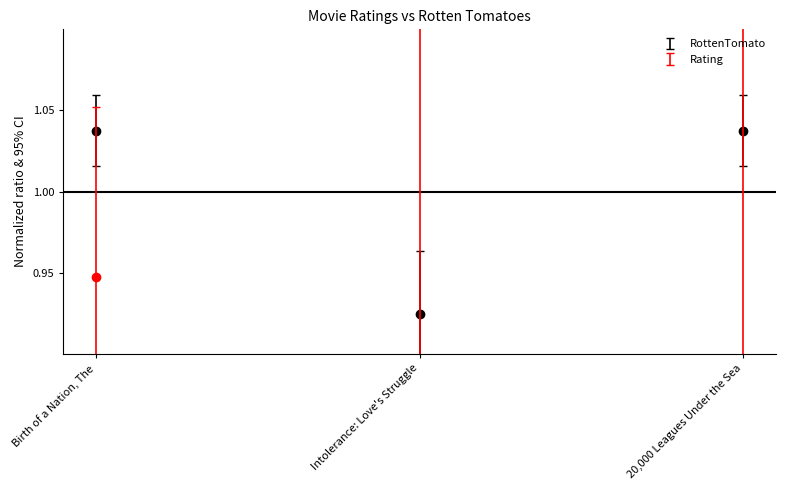

What is the smallest value displayed?

0.6